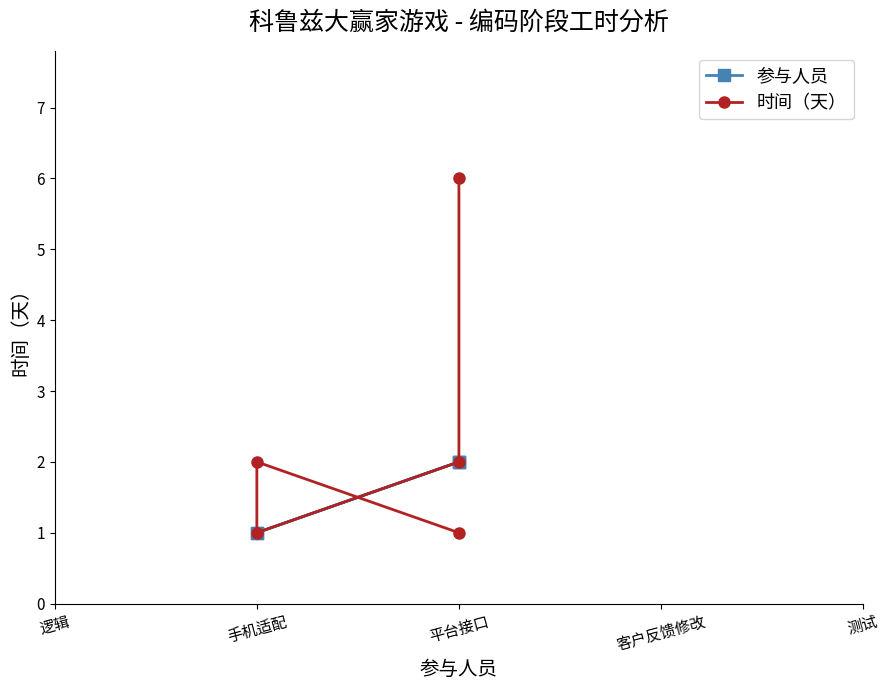

Where is 时间（天） nearest to the value 3?

平台接口